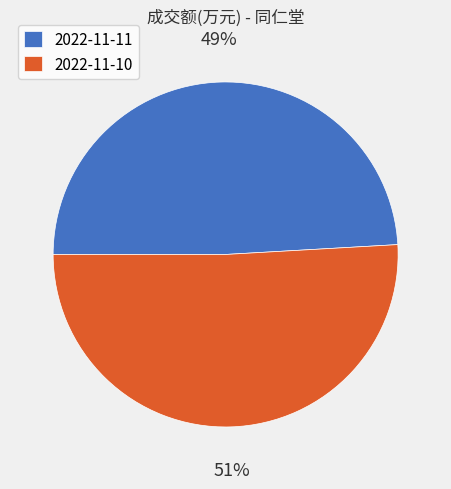

The 2022-11-11 slice represents 55% of the pie. True or false?

False